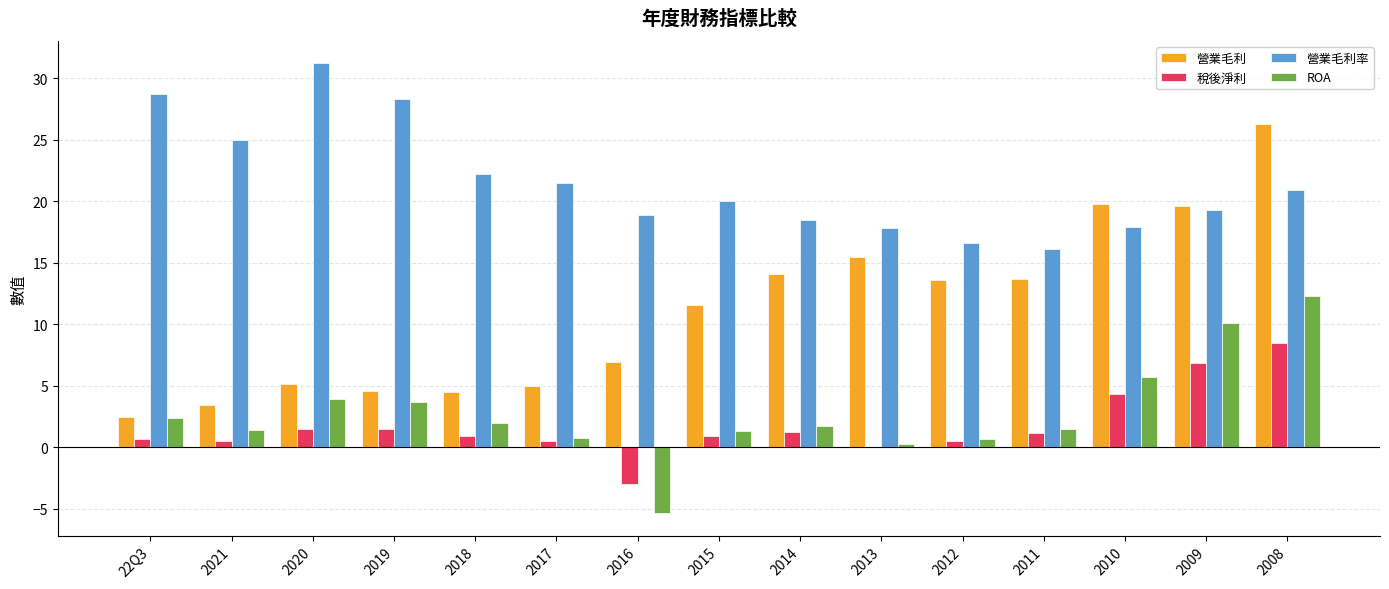

What is the total value across all series at 2021?

30.3